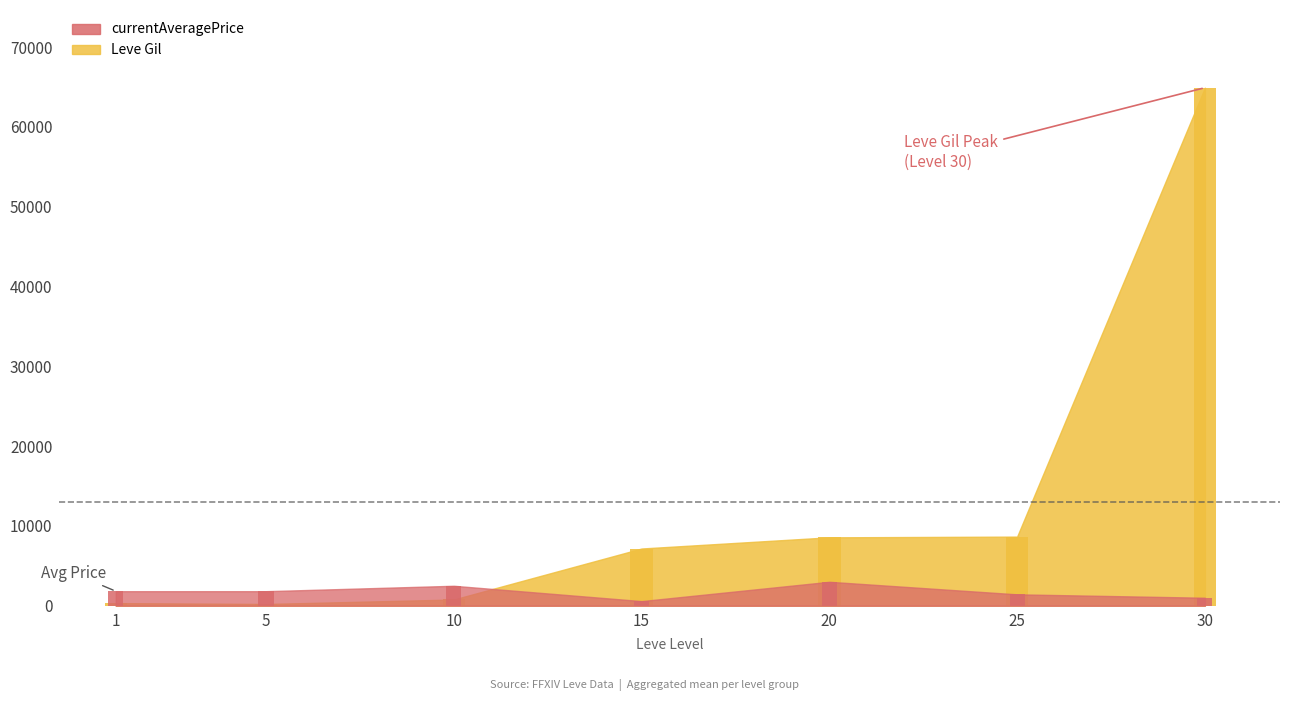

Rank the series at 5 from highest to lowest value.

currentAveragePrice, Leve Gil